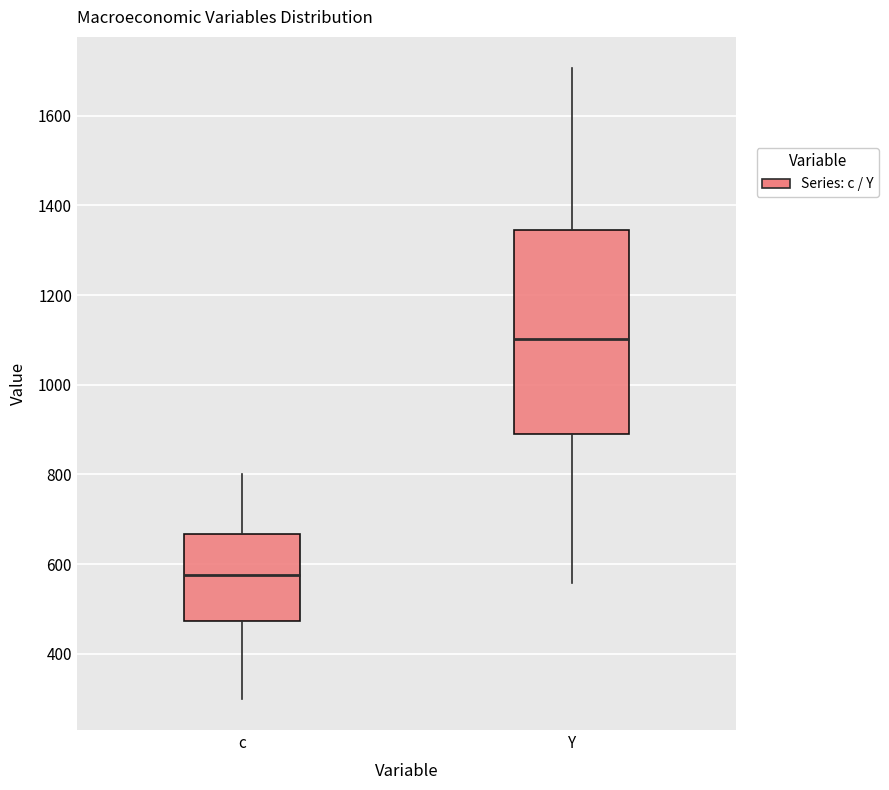

Which box's median line is the lowest?

c